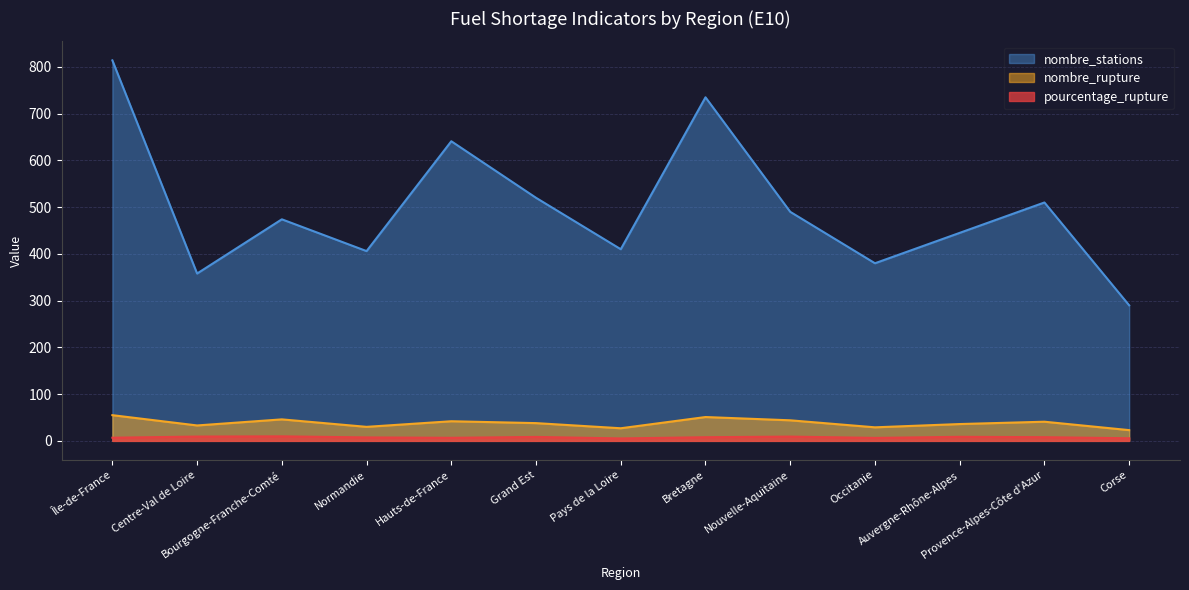

Does the chart display data point markers on the line(s)?

No